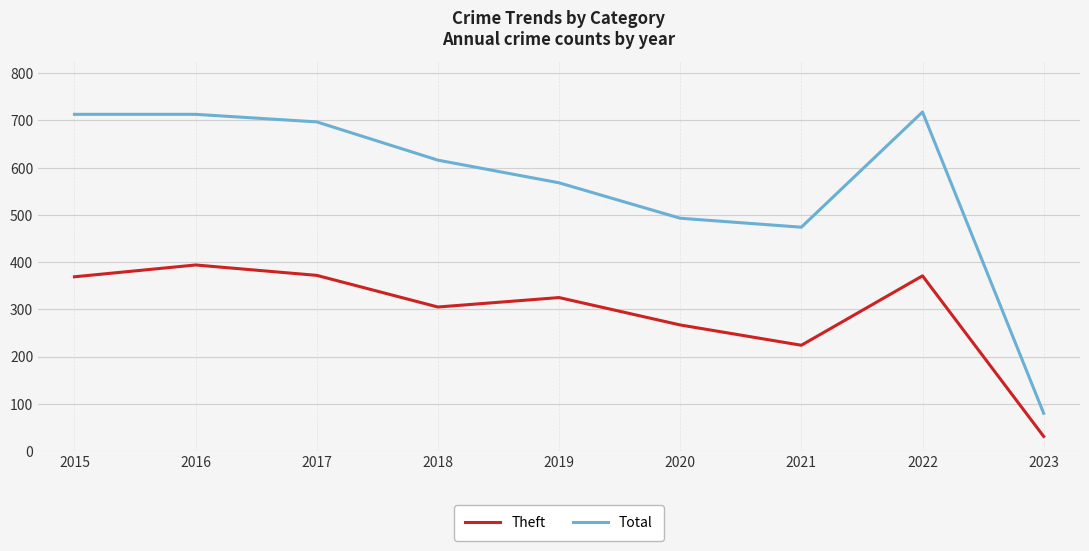

Where is the first local maximum for Theft?

2016